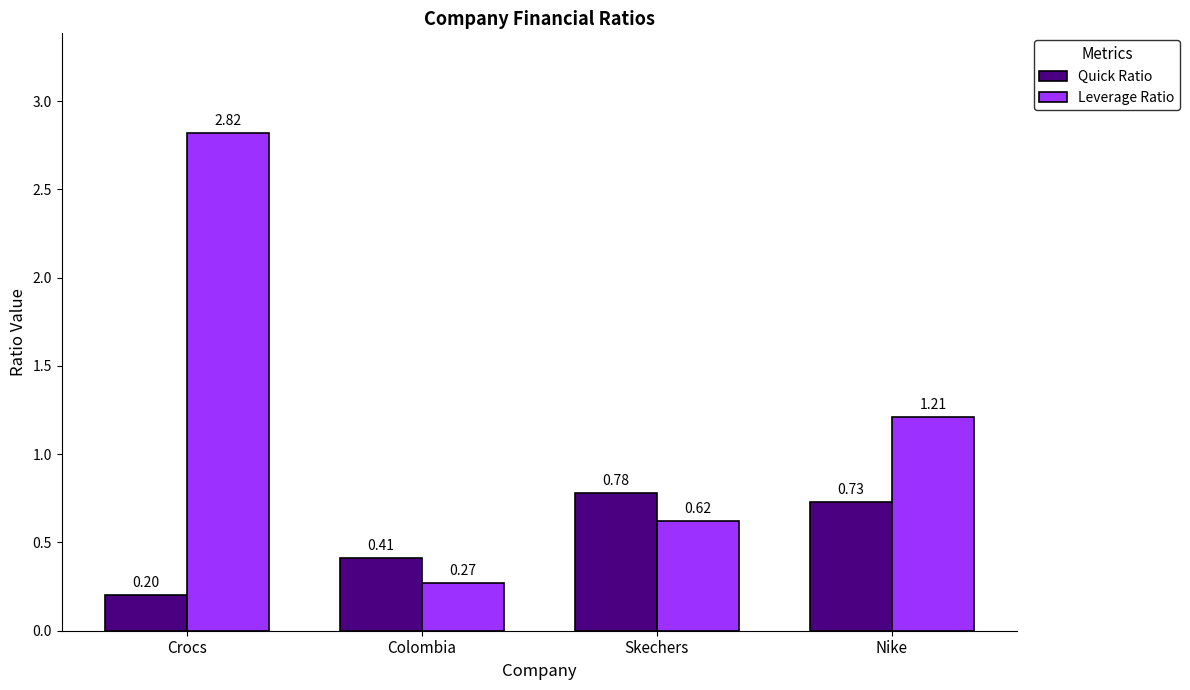

List the series in order of their overall mean, highest first.

Leverage Ratio, Quick Ratio